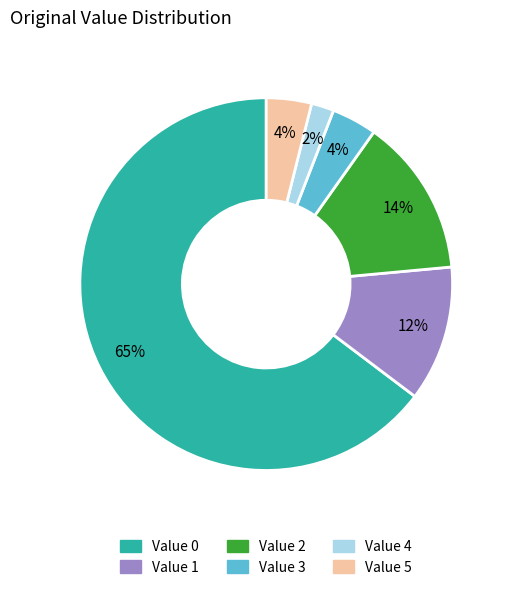

Is there a majority slice in this chart?

Yes